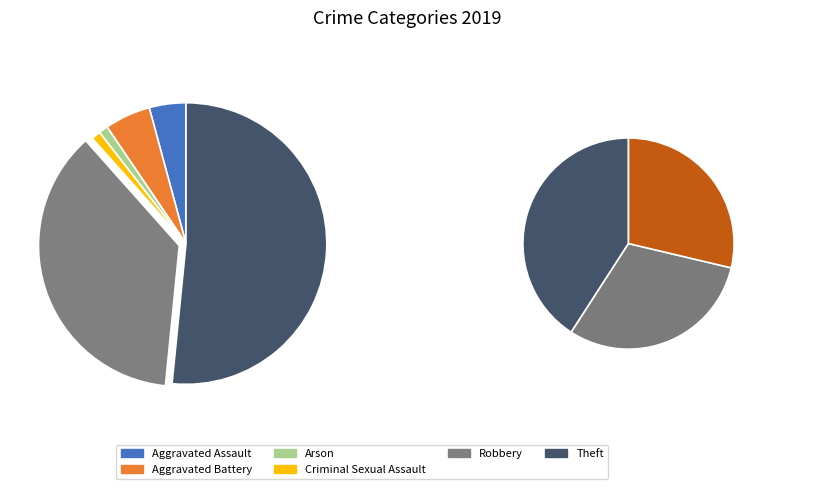

Is it true that Aggravated Assault is 1% of the pie?

False